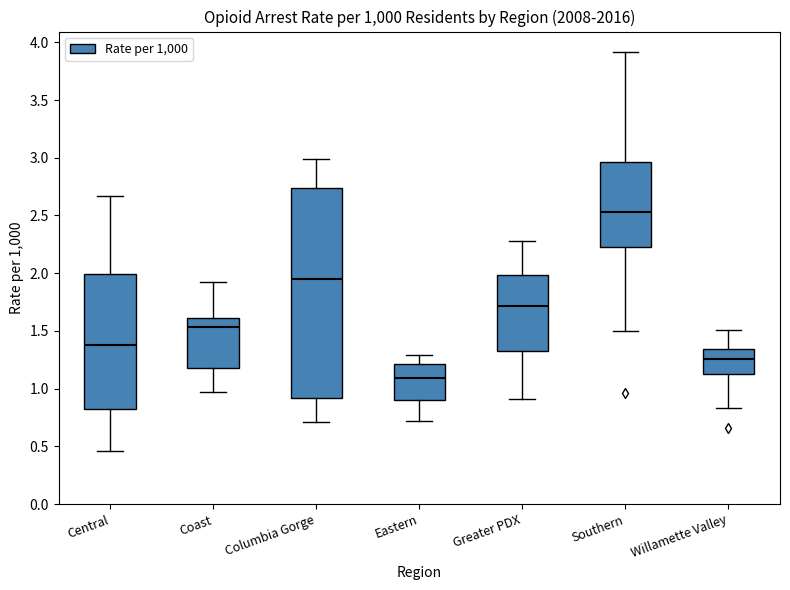

Reading left to right, read every box against the y-axis: the position of its median line, the range the box covers, and the ends of its whiskers. The values are not printed on the chart, so give them approximately, as read against the axis.

Central: median 1.40, box 0.80 to 2.00, whiskers 0.45 to 2.65
Coast: median 1.55, box 1.20 to 1.60, whiskers 0.95 to 1.90
Columbia Gorge: median 1.95, box 0.90 to 2.75, whiskers 0.70 to 3.00
Eastern: median 1.10, box 0.90 to 1.20, whiskers 0.70 to 1.30
Greater PDX: median 1.70, box 1.35 to 2.00, whiskers 0.90 to 2.30
Southern: median 2.55, box 2.25 to 2.95, whiskers 1.50 to 3.90
Willamette Valley: median 1.25, box 1.15 to 1.35, whiskers 0.85 to 1.50